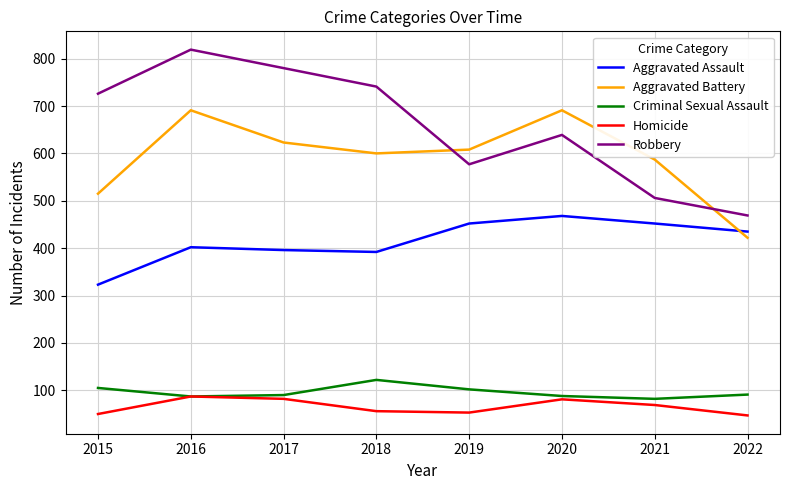

What is the approximate value of Aggravated Battery at 2022, to the nearest 50?

400